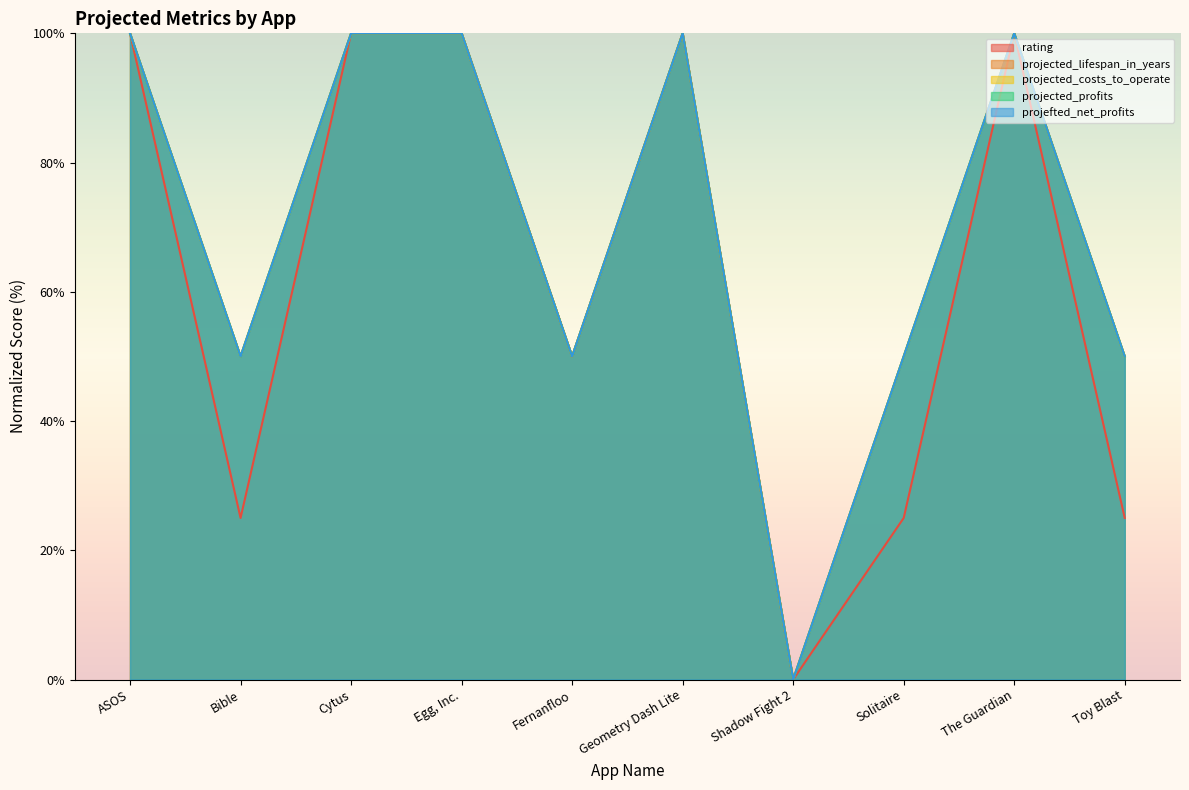

Rank the categories by projected_profits value from highest to lowest.

ASOS, Cytus, Egg, Inc., Geometry Dash Lite, The Guardian, Bible, Fernanfloo, Solitaire, Toy Blast, Shadow Fight 2